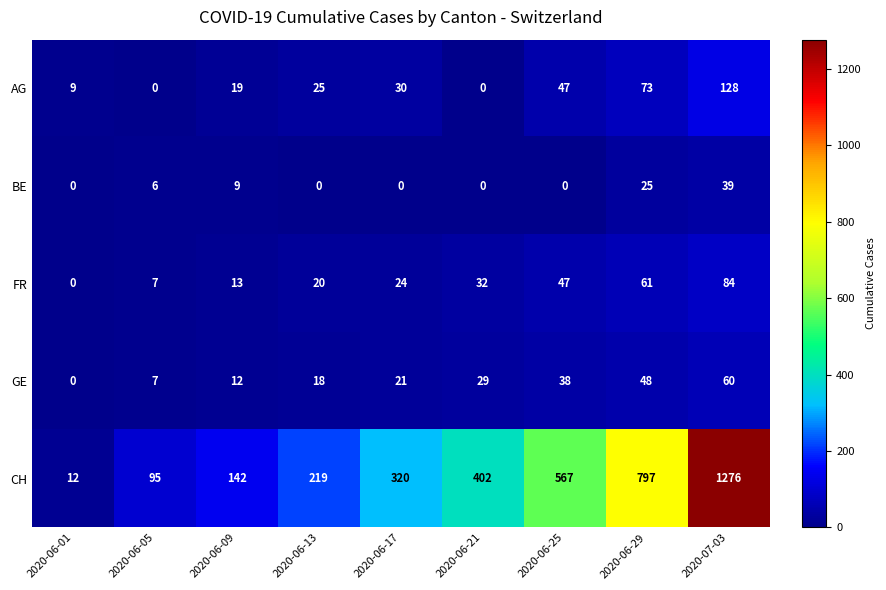

What is the sum of the AG values at 2020-06-13 and 2020-06-17?

55